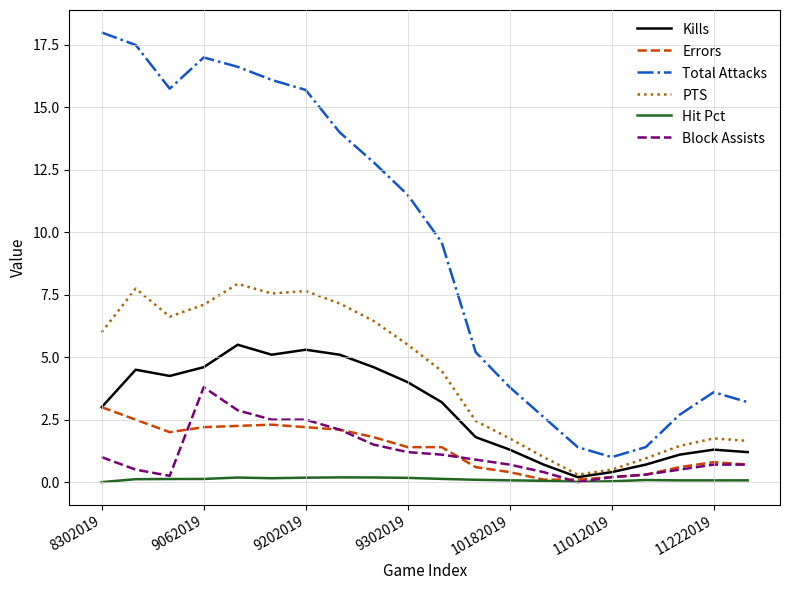

Which series has the largest range (max minus min)?

Total Attacks